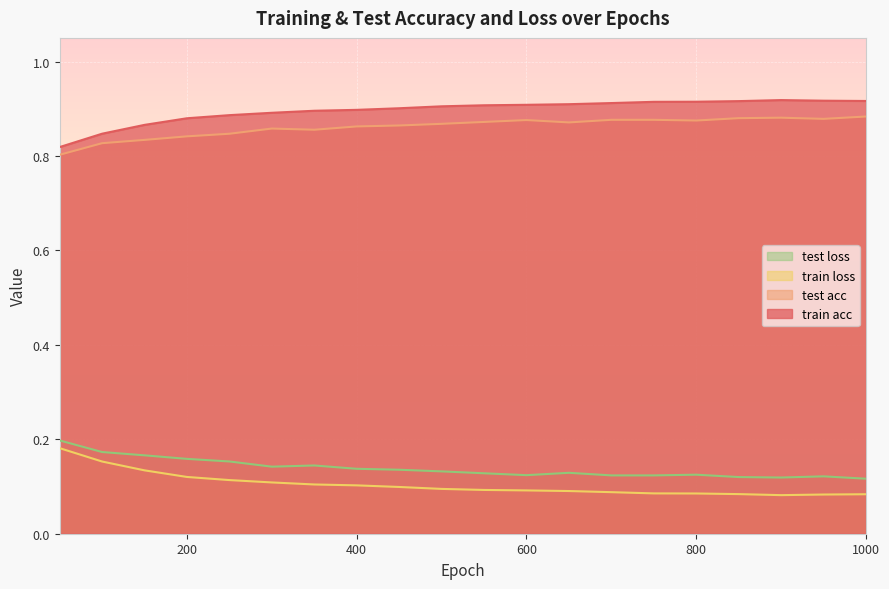

What is the value of the train acc point at the 11th from the left?

0.9